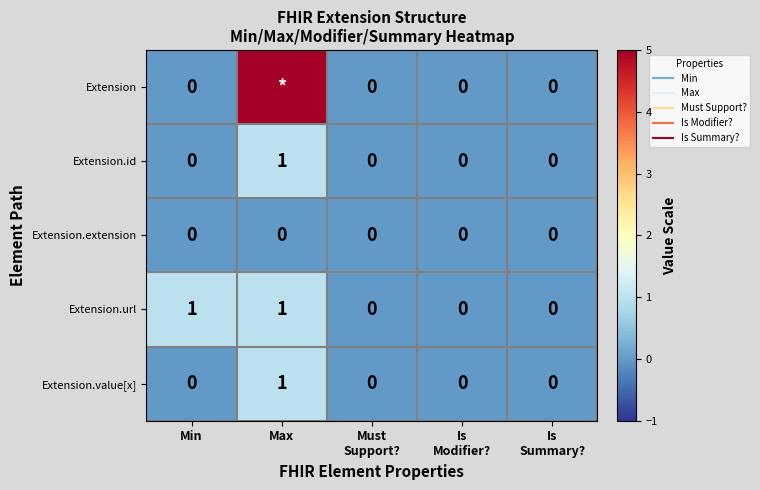

What is the sum of the Extension values at Min and Max?

99